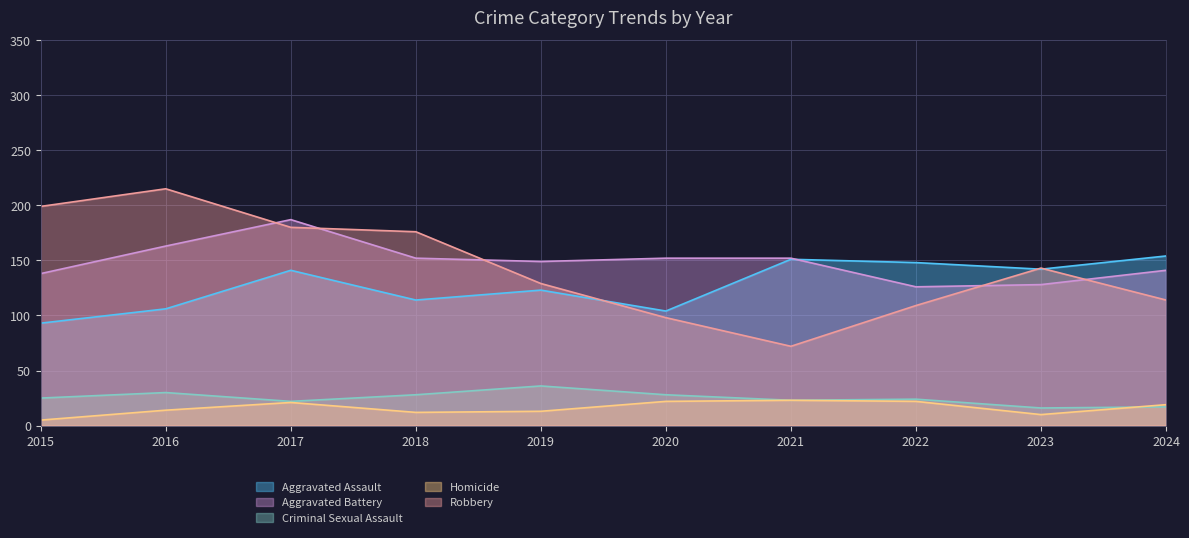

At 2022, list the series in order from largest to smallest.

Aggravated Assault, Aggravated Battery, Robbery, Criminal Sexual Assault, Homicide